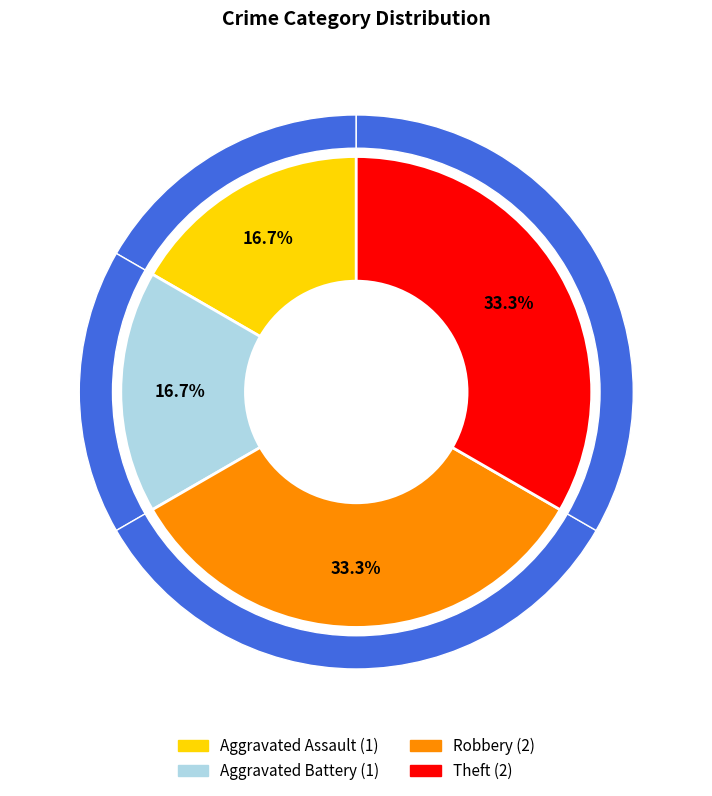

Combined, what portion of the pie is Theft and Aggravated Assault?

50.0%